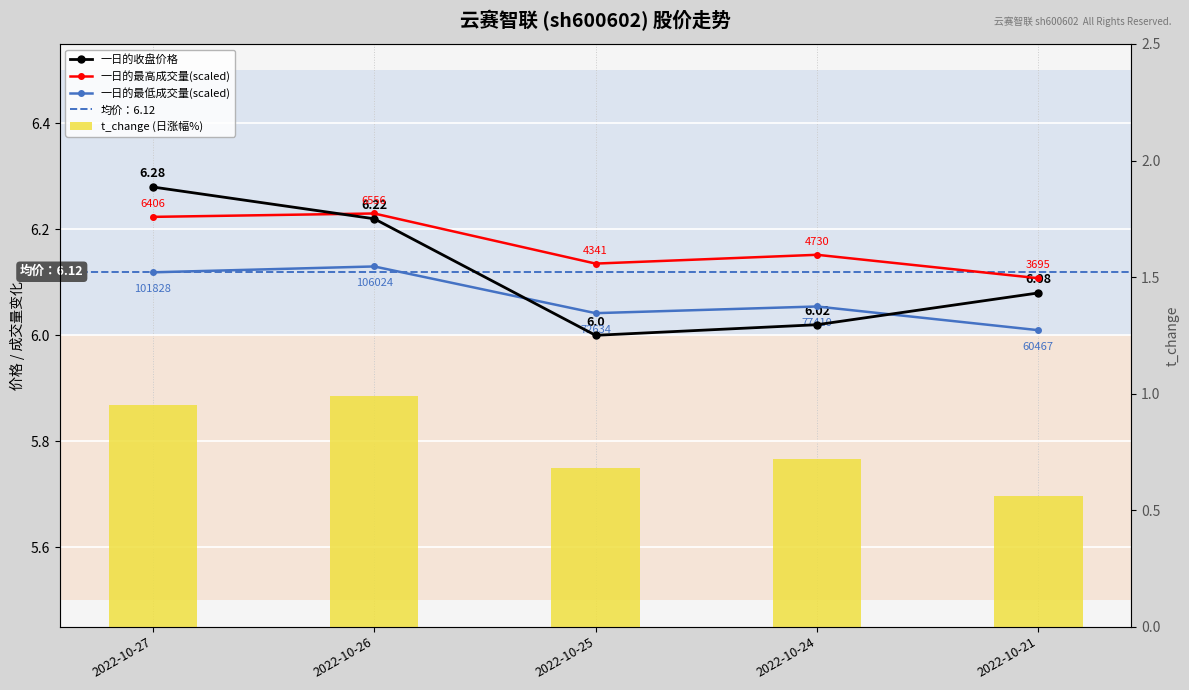

What is the sum of the price values at 2022-10-21 and 2022-10-25?

12.1